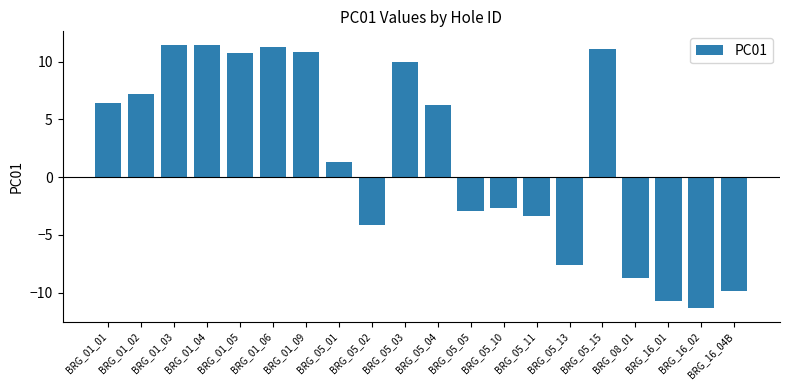

Which category has the lowest value across all series?

BRG_16_02